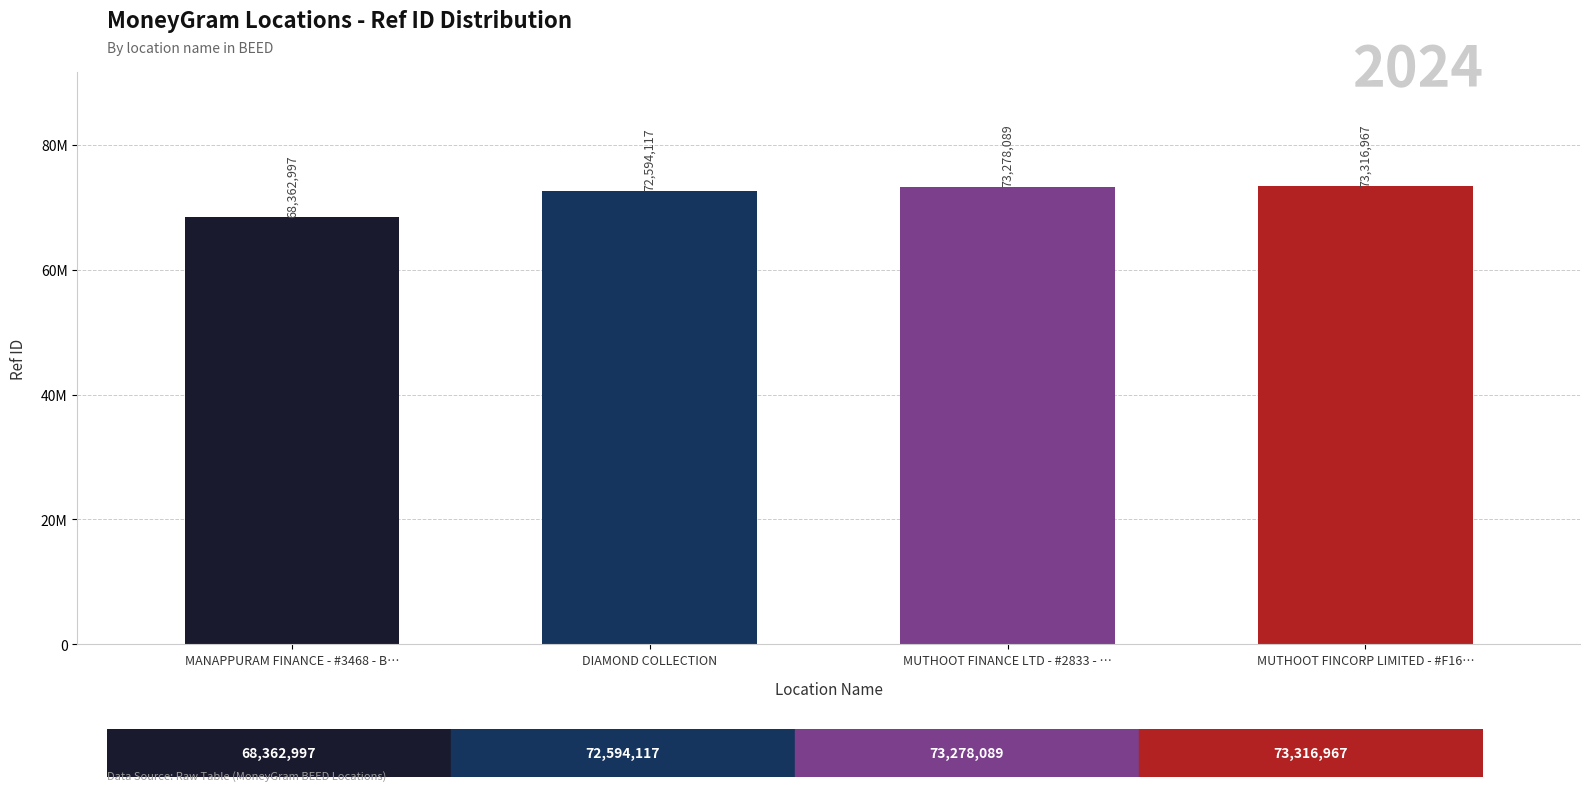

What is the smallest value displayed?

68362997